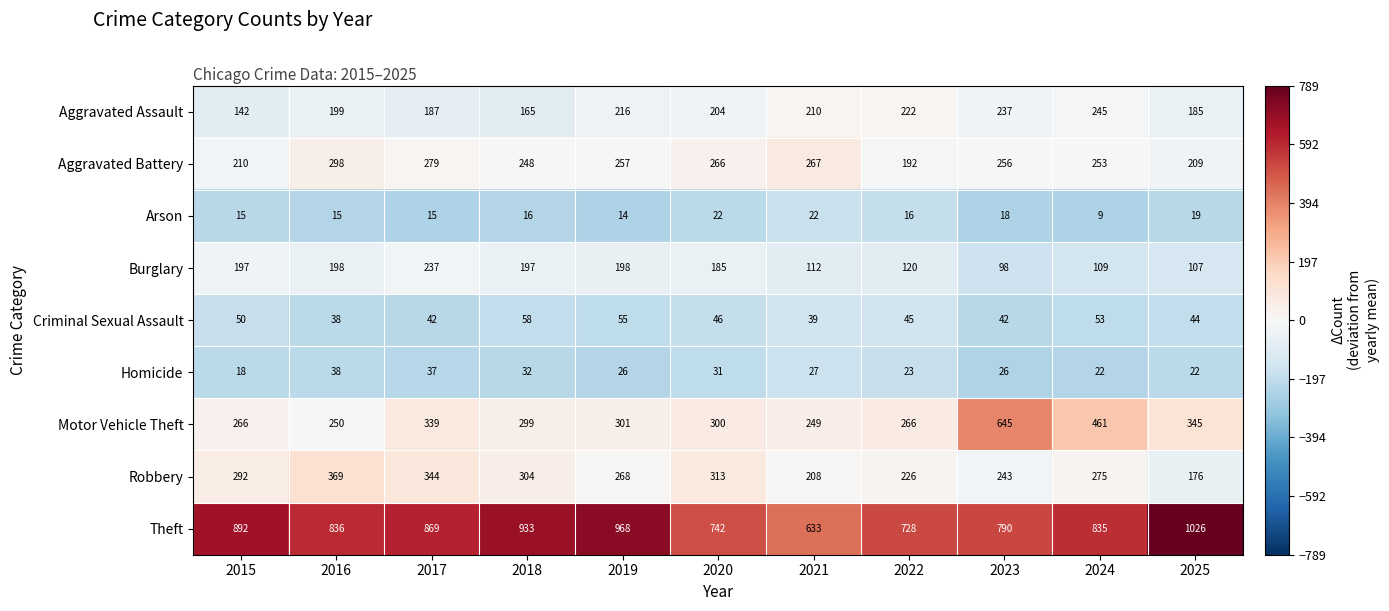

Which series has the widest spread of values?

Motor Vehicle Theft